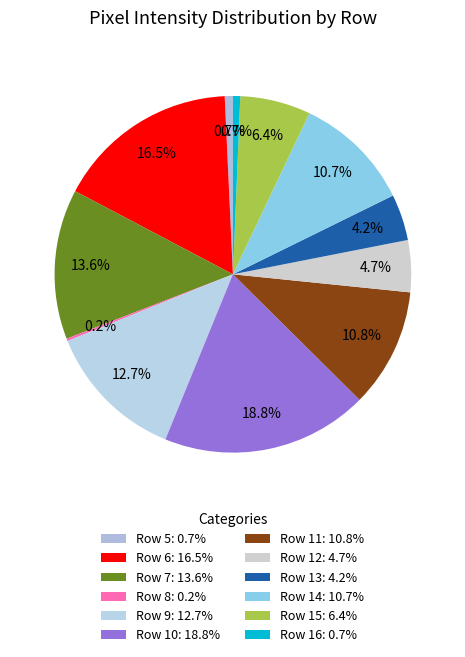

To the nearest percent, what is the difference between the largest and smallest slice percentages?

19%